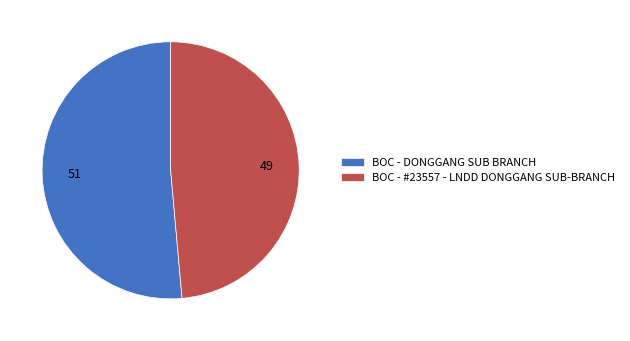

What is the largest slice in the pie chart?

BOC - DONGGANG SUB BRANCH